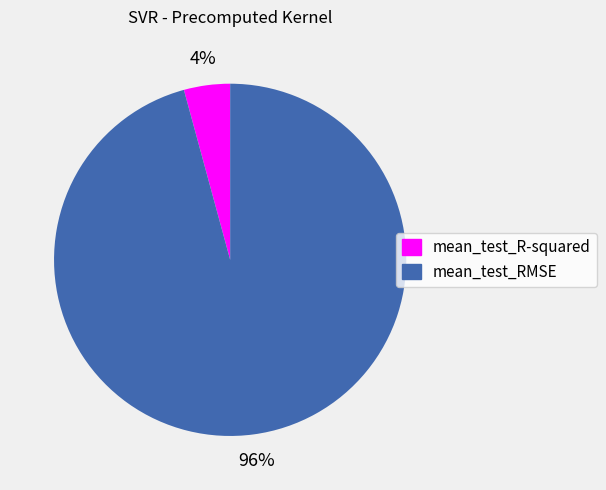

Rank the categories by value from highest to lowest.

mean_test_RMSE, mean_test_R-squared